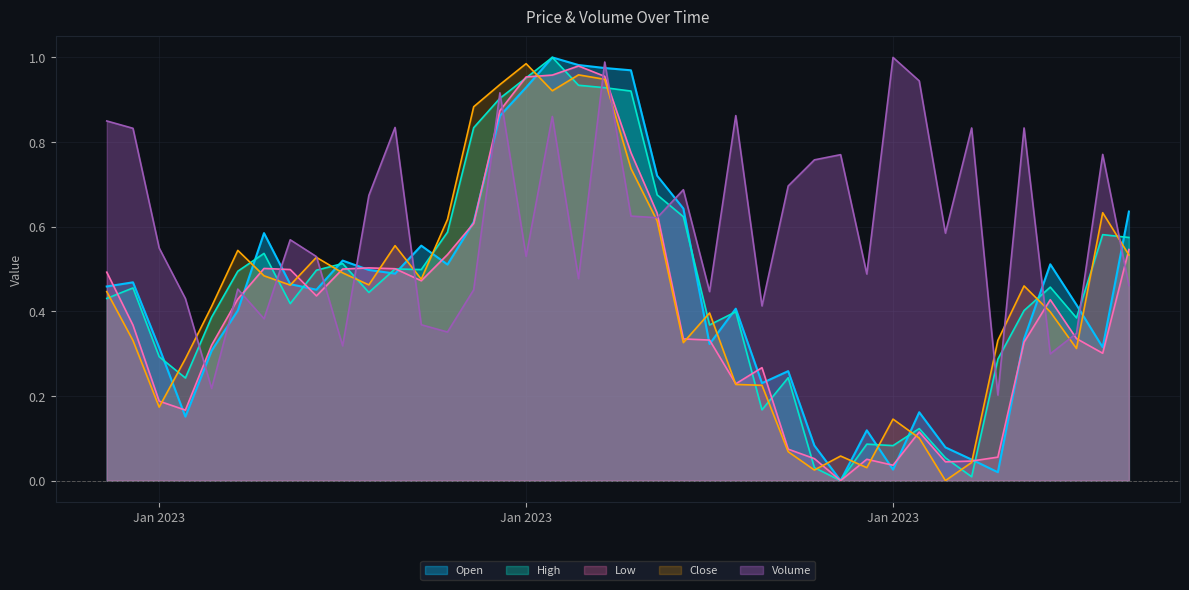

What is the label of the 16th point from the right?

2023-01-25